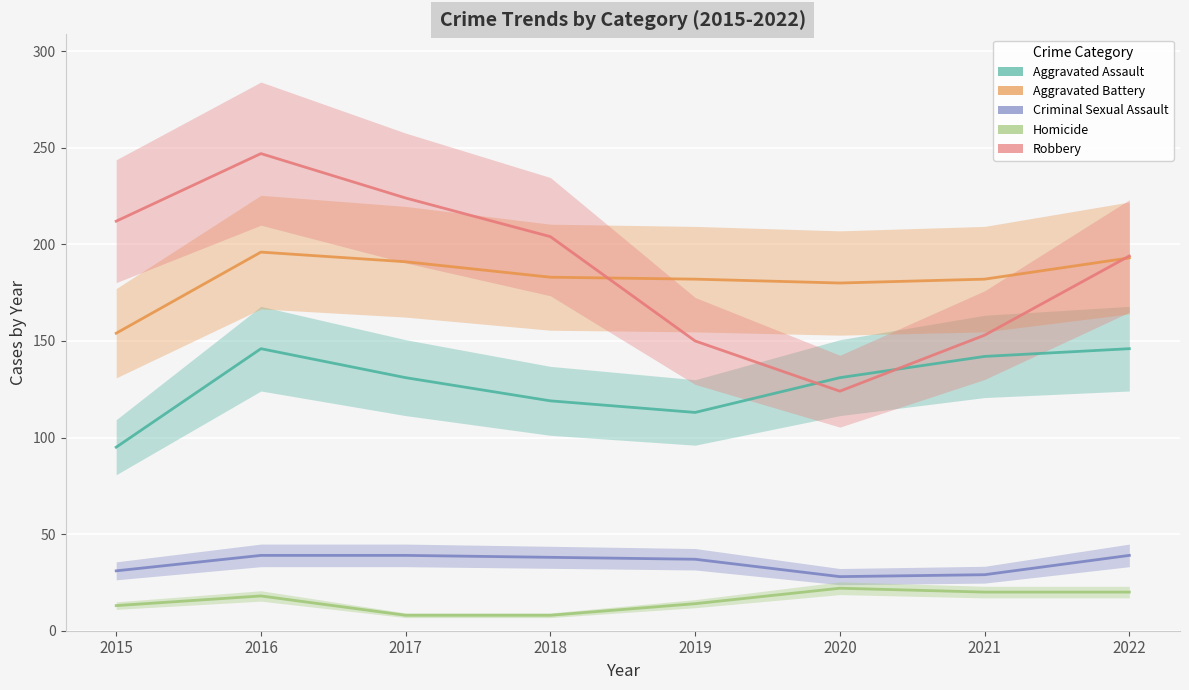

Where is the first local minimum for Robbery?

2020